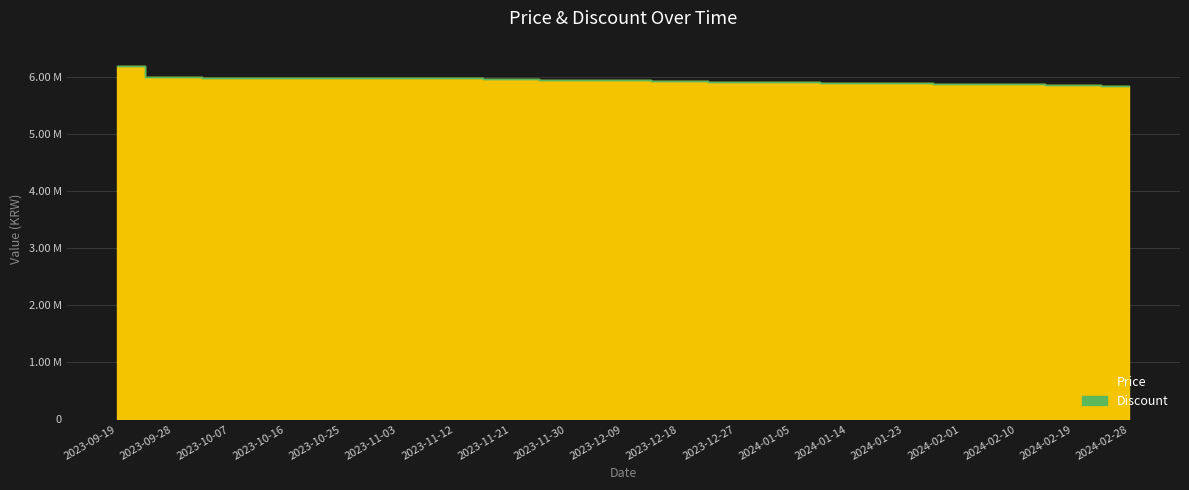

Reading right to left, list all the values displayed in this chart.

Price: 2024-02-28=5850000	2024-02-19=5860000	2024-02-10=5870000	2024-02-01=5880000	2024-01-23=5890000	2024-01-14=5900000	2024-01-05=5910000	2023-12-27=5920000	2023-12-18=5930000	2023-12-09=5940000	2023-11-30=5950000	2023-11-21=5960000	2023-11-12=5978000	2023-11-03=5978000	2023-10-25=5978000	2023-10-16=5980000	2023-10-07=5980000	2023-09-28=6000000	2023-09-19=6190000
Discount: 2024-02-28=0	2024-02-19=0	2024-02-10=0	2024-02-01=0	2024-01-23=0	2024-01-14=0	2024-01-05=0	2023-12-27=0	2023-12-18=0	2023-12-09=0	2023-11-30=0	2023-11-21=0	2023-11-12=0	2023-11-03=0	2023-10-25=0	2023-10-16=0	2023-10-07=0	2023-09-28=0	2023-09-19=0